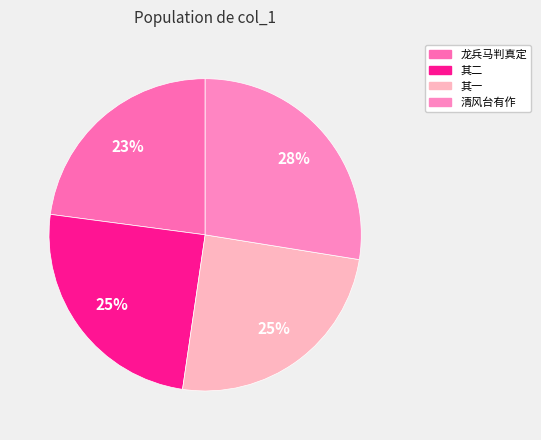

How many segments does this pie chart have?

4